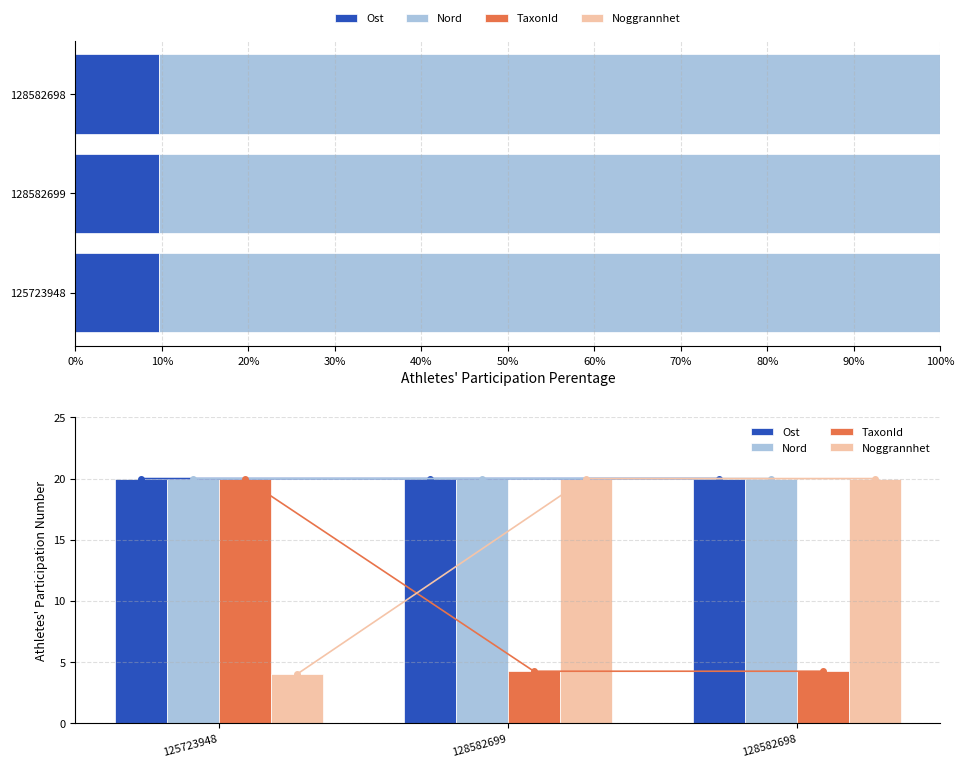

What is the value of the Ost bar at the 3rd from the left?

20.0